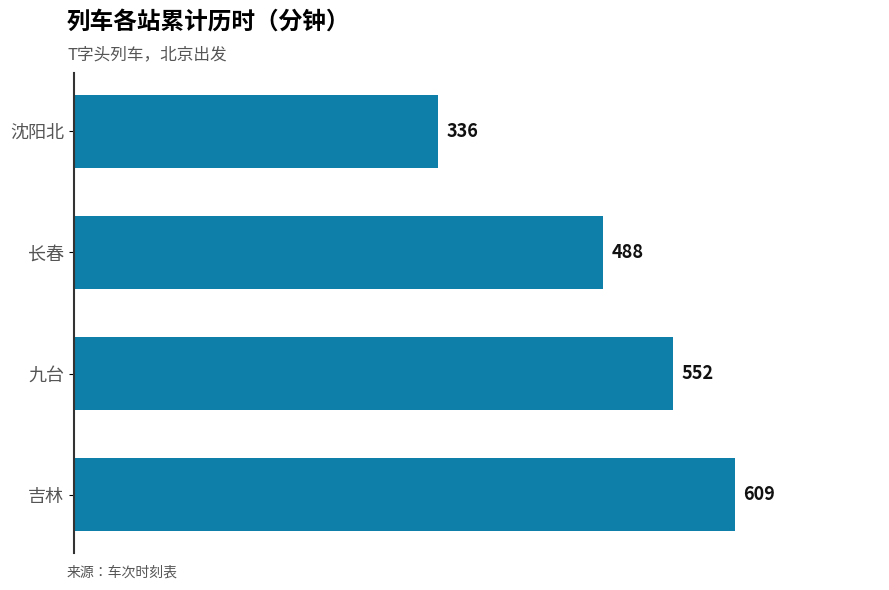

What is the maximum value shown in the chart?

609